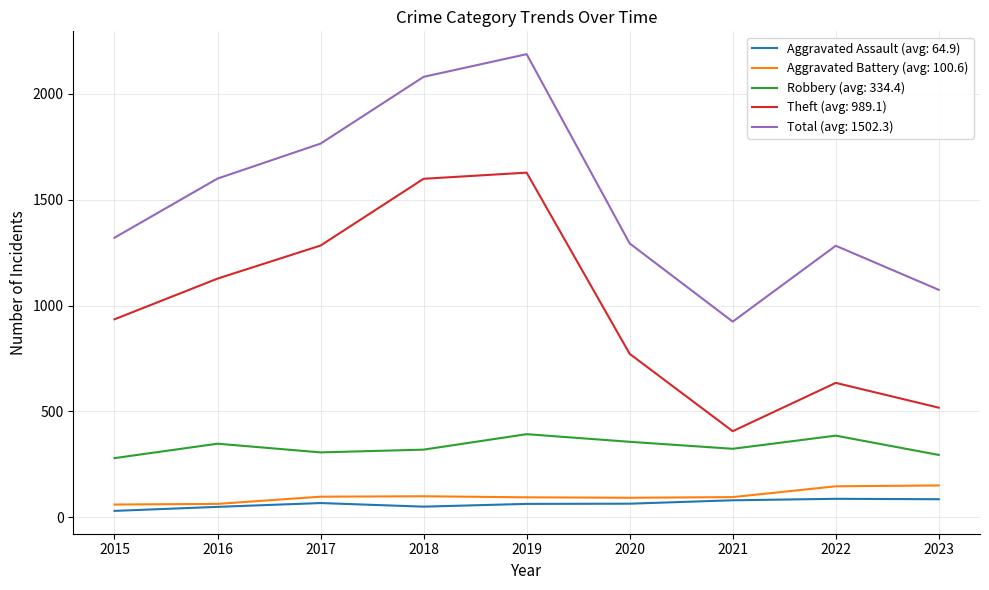

At how many categories does at least one series exceed 1709?

3